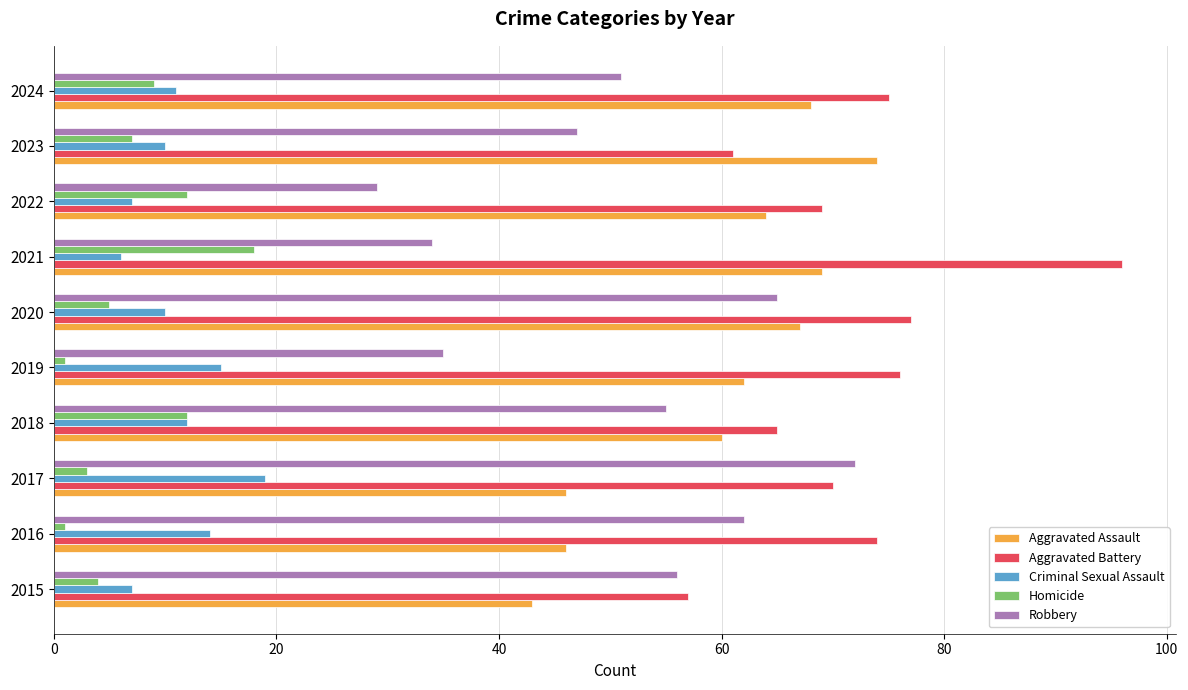

What is the average value of the Criminal Sexual Assault series?

11